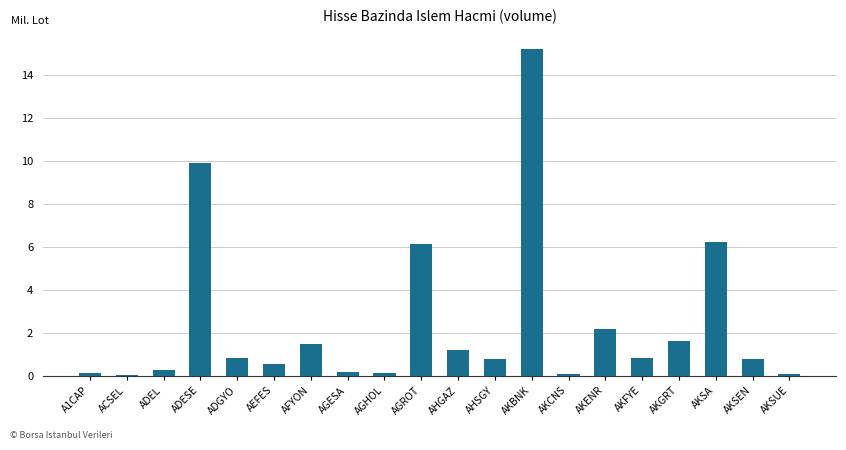

The value at AKBNK is 27.1. True or false?

False